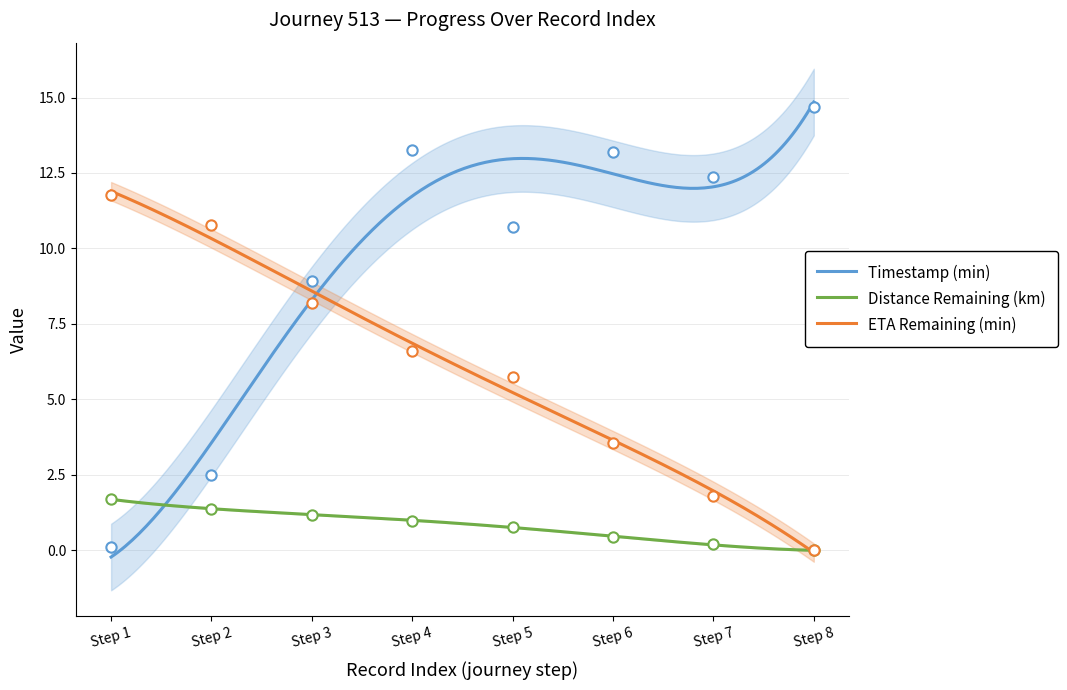

Which series contains the highest Y value?

timestamp_minutes